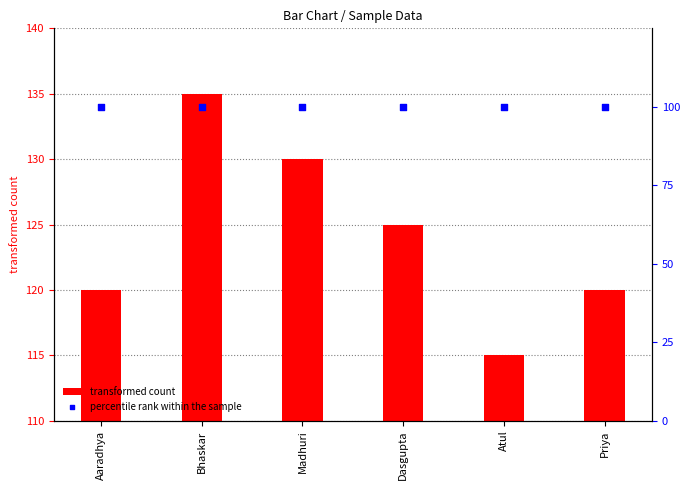

What is the total value across all series at Madhuri?

230